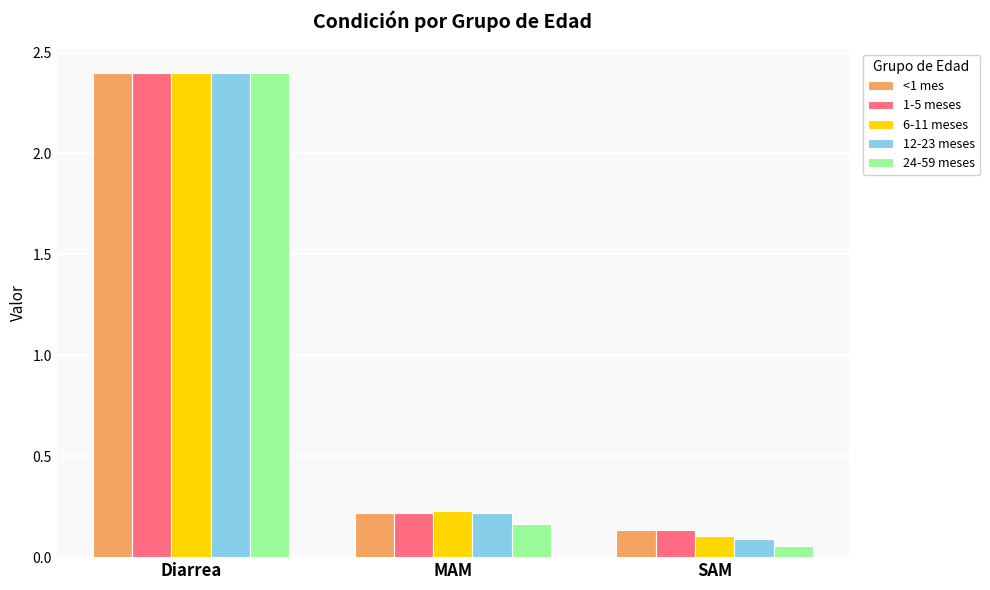

Which label corresponds to the largest value in the chart?

Diarrea